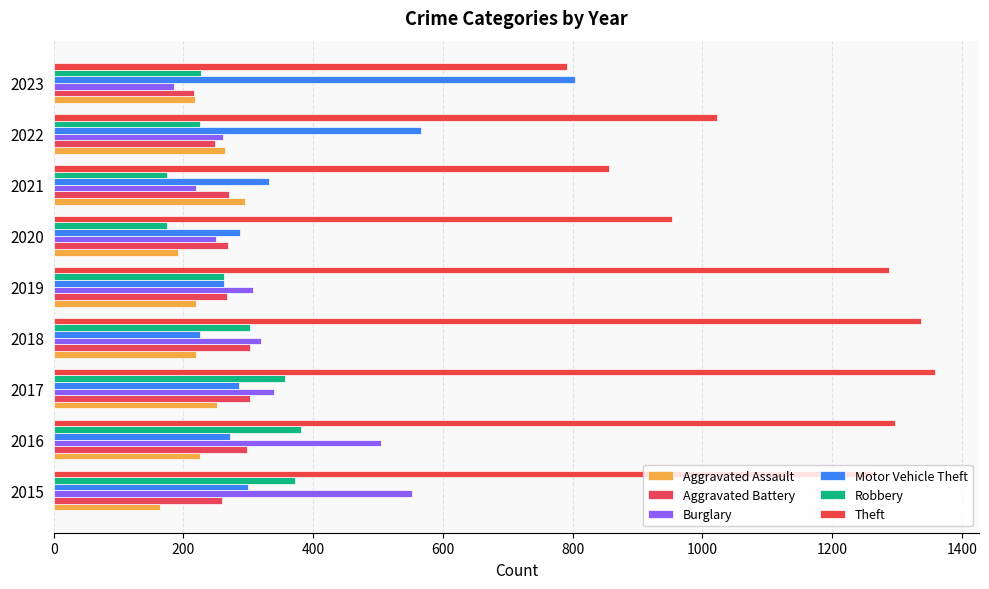

Which series has the largest total across all categories?

Theft